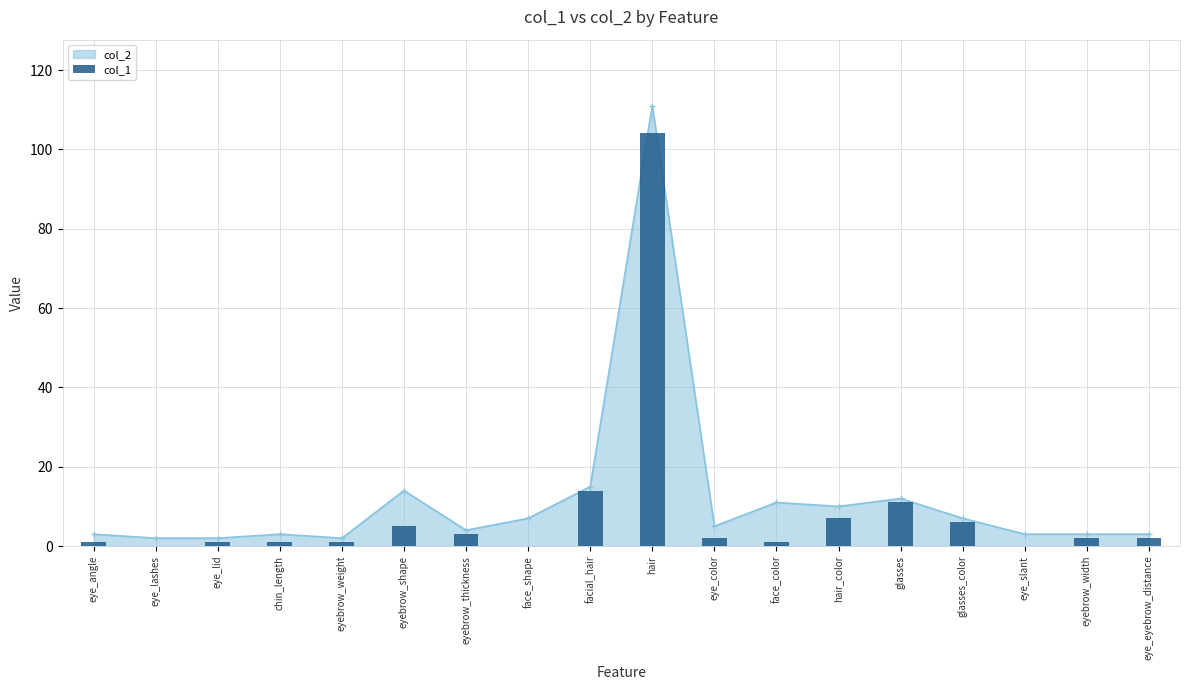

Are the bars grouped side by side (vs. stacked)?

No